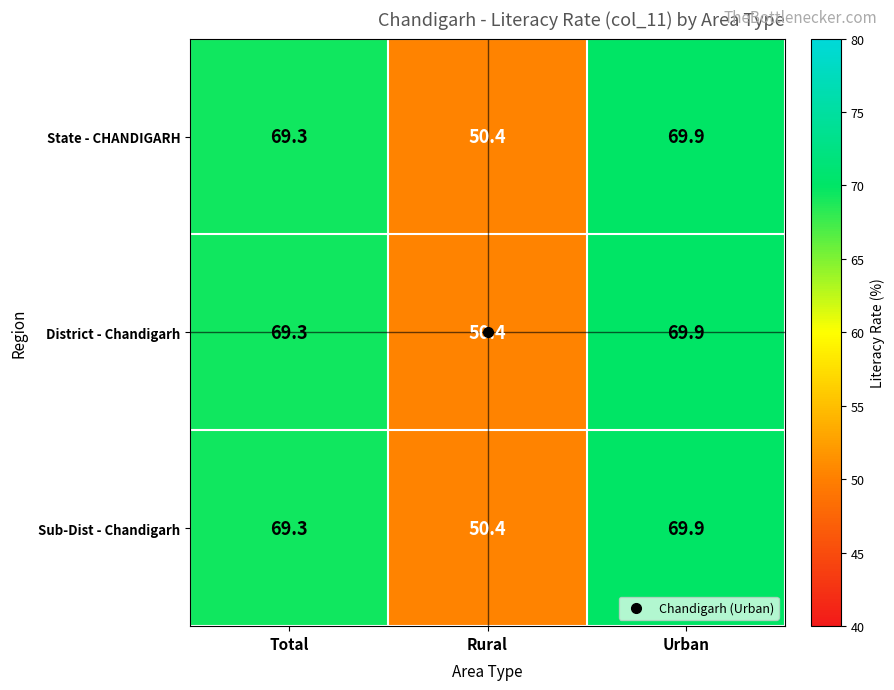

At how many categories does at least one series exceed 65?

2